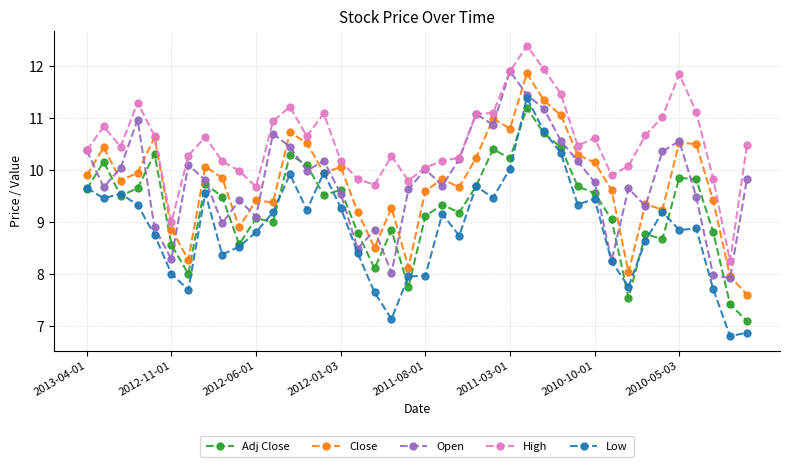

How many interior local peaks does the Open series have?

11